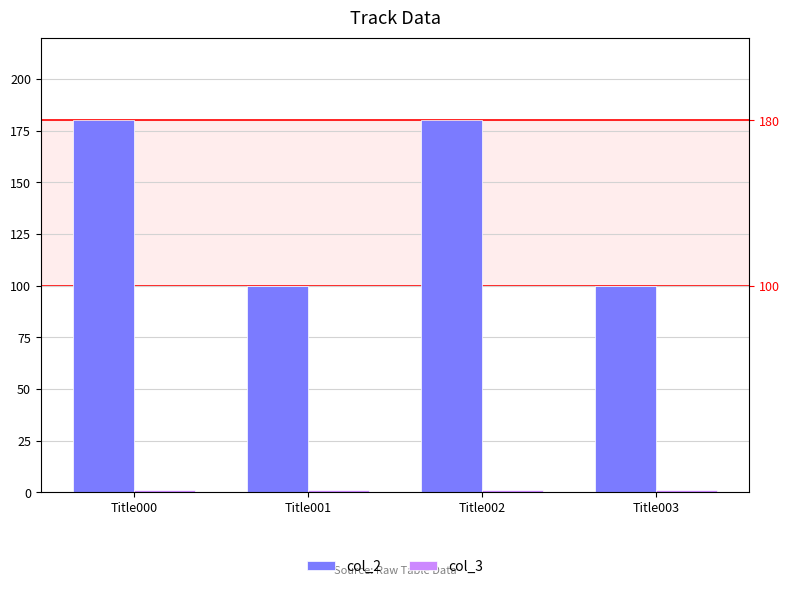

What is the difference between the highest and lowest values at Title000?

179